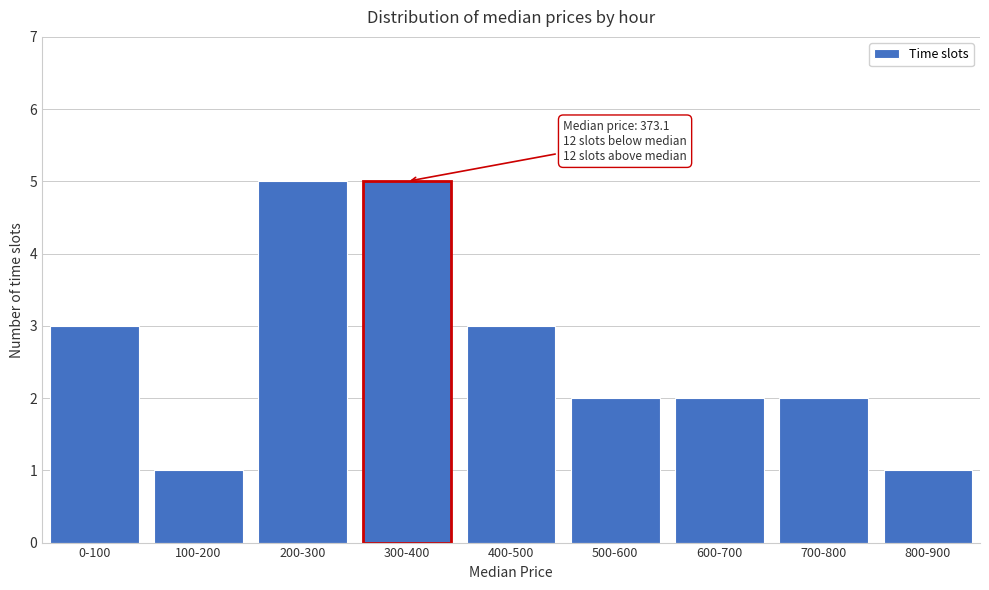

Reading left to right, list all the values displayed in this chart.

0-100=3	100-200=1	200-300=5	300-400=5	400-500=3	500-600=2	600-700=2	700-800=2	800-900=1